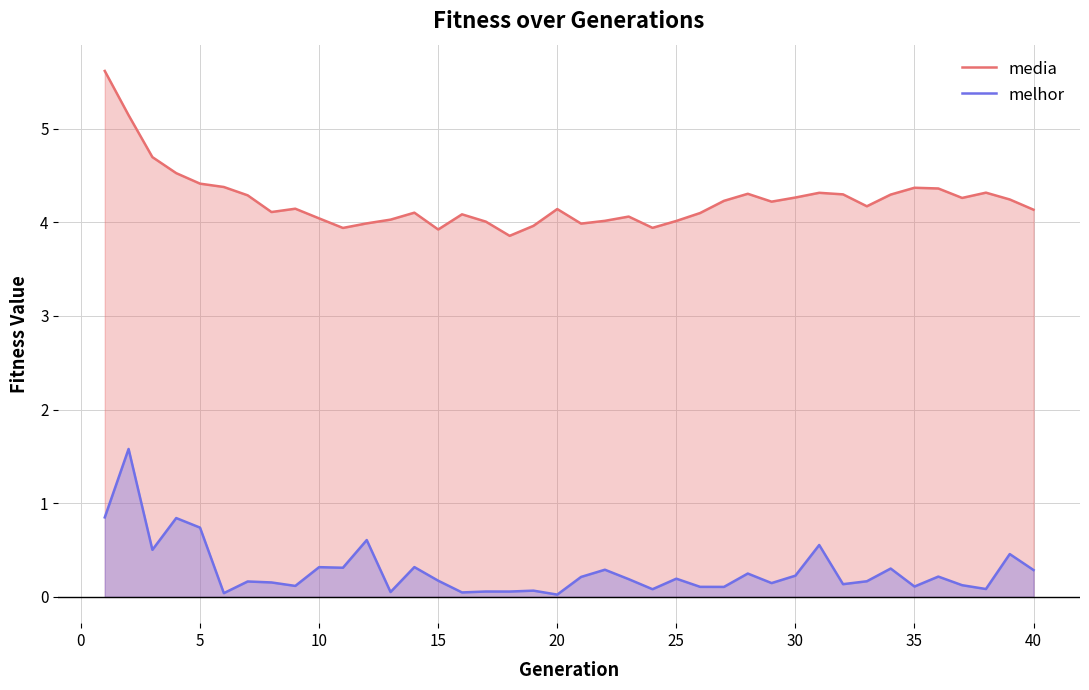

What is the approximate value of media at 30?

4.3